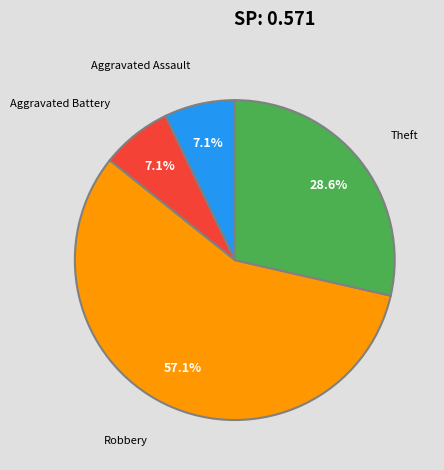

To the nearest percent, what percentage of the pie is Aggravated Assault?

7%